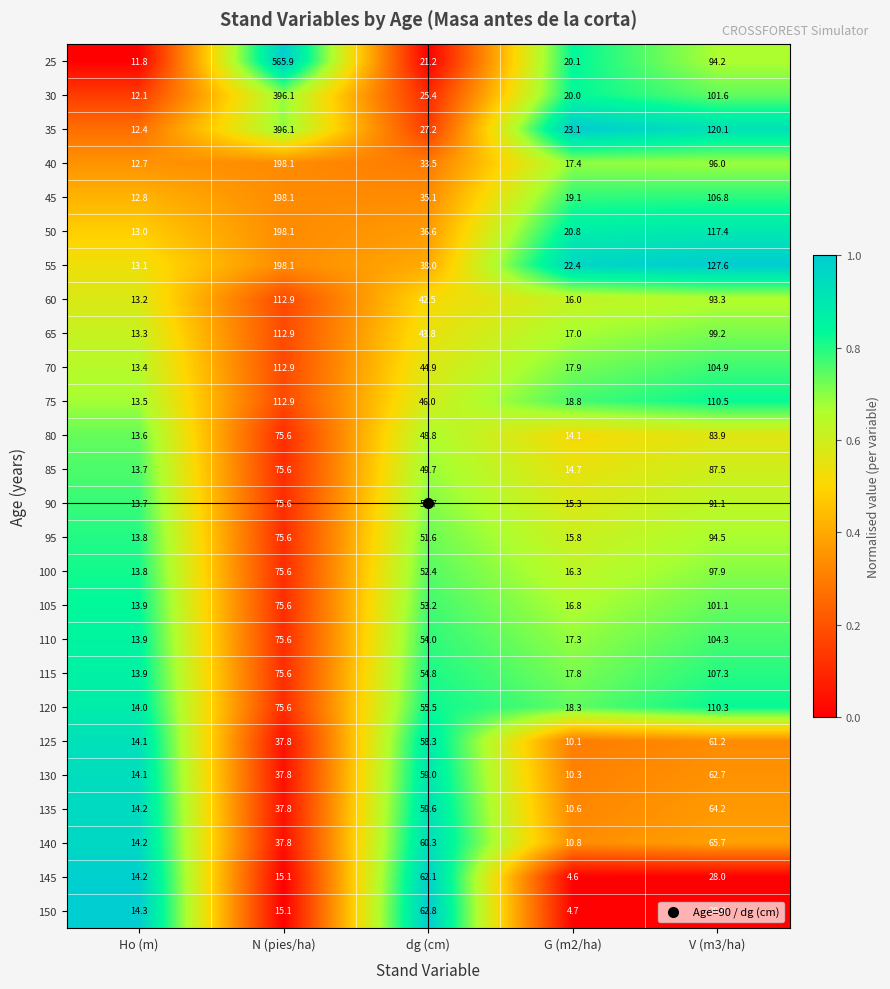

What is the total value across all series at N (pies/ha)?

3463.9